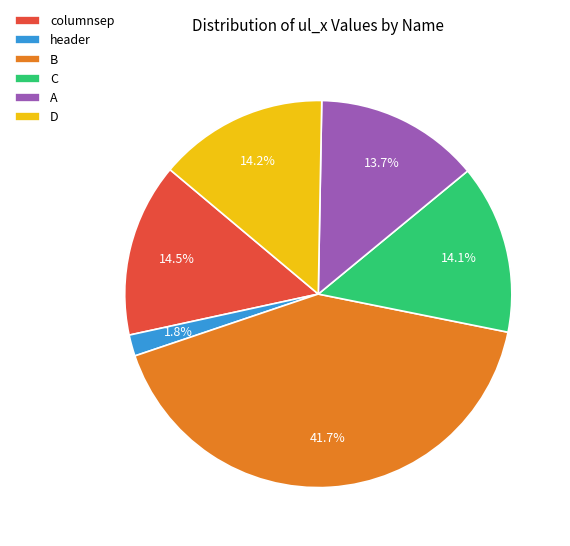

The C slice represents 14% of the pie. True or false?

True